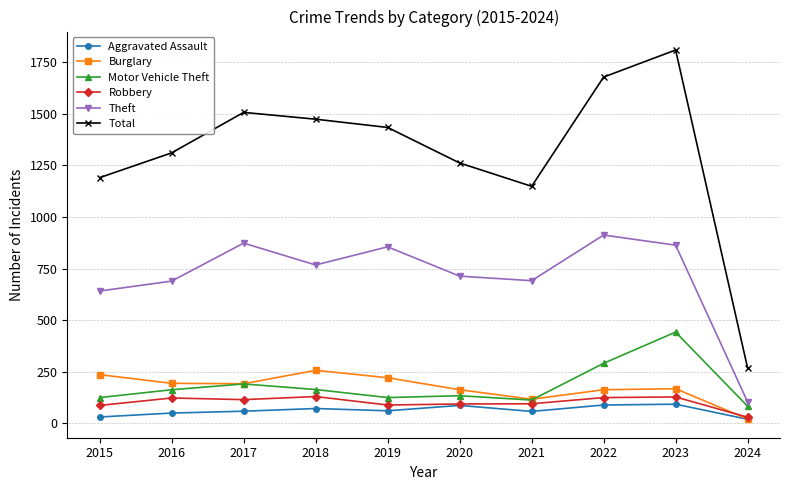

What is the value of the Robbery point at the 9th from the left?

128